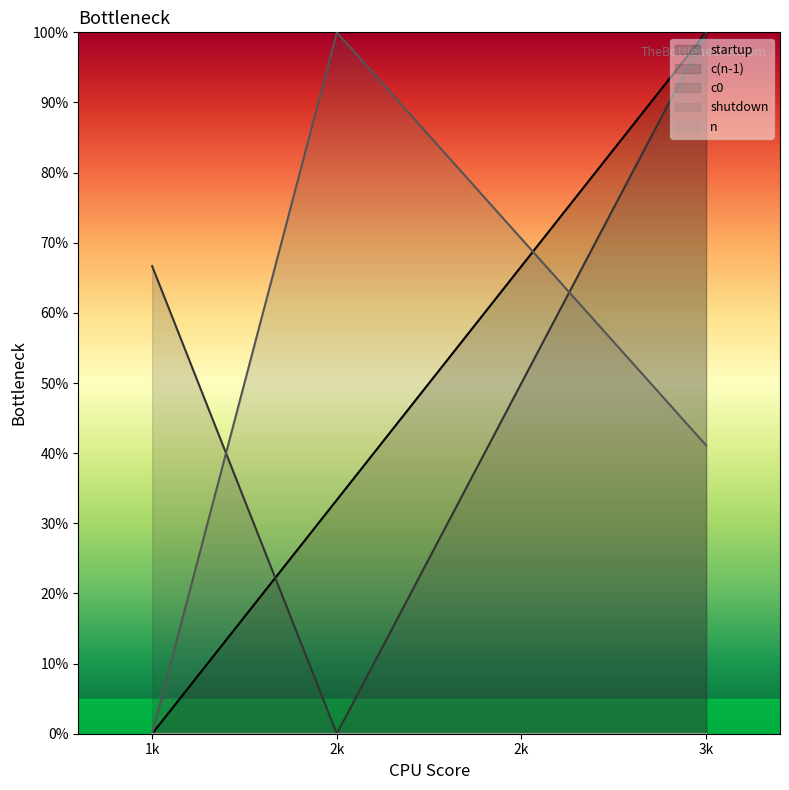

Which series has the largest total across all categories?

c(n-1)